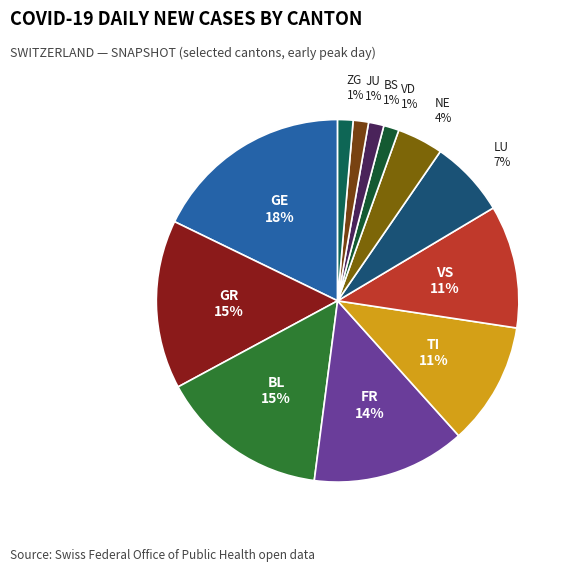

Which category has the biggest portion of the pie?

GE